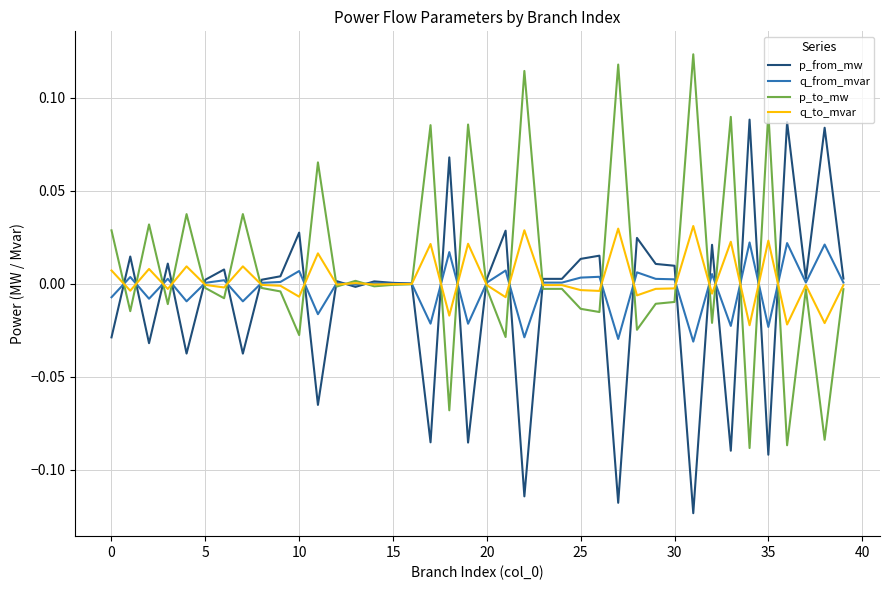

List the series in order of their overall mean, highest first.

p_to_mw, q_to_mvar, q_from_mvar, p_from_mw